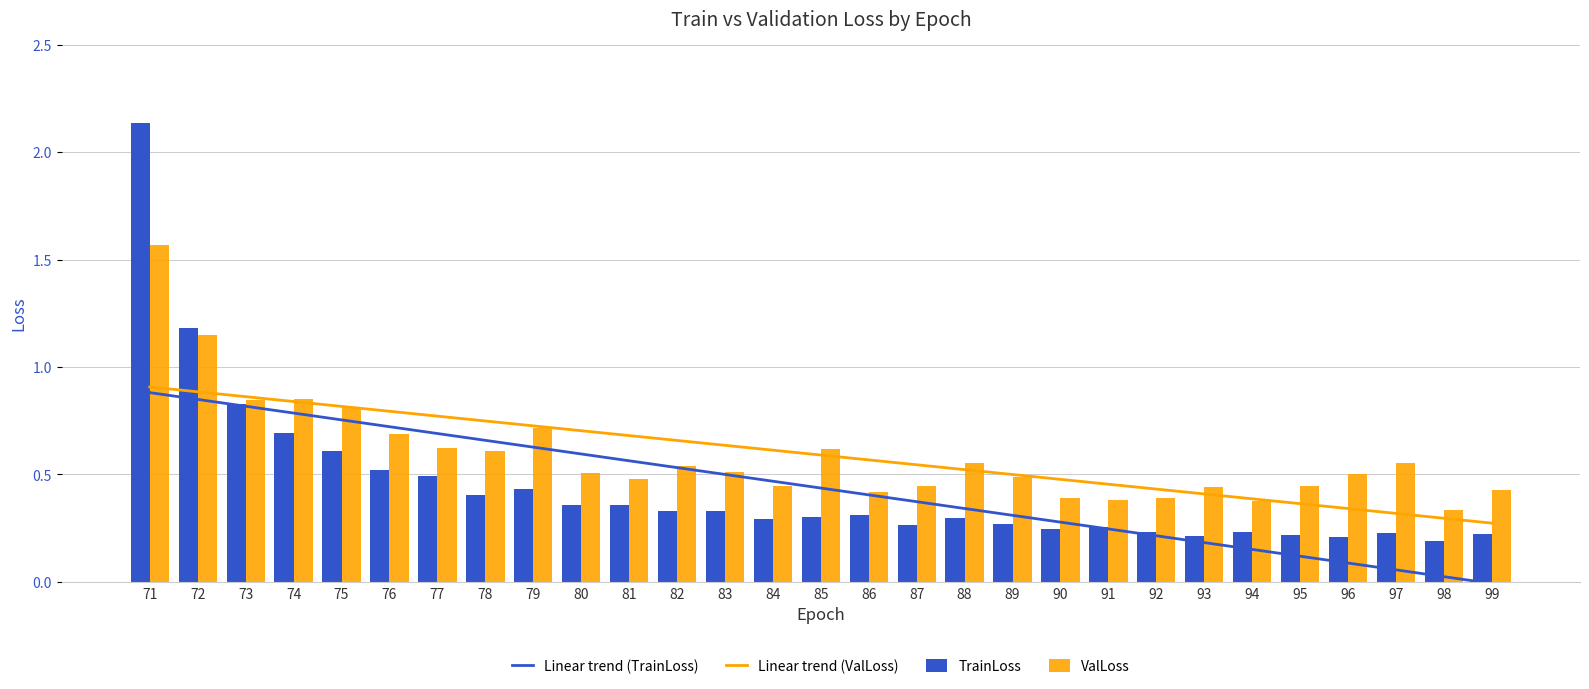

The value of Linear trend (TrainLoss) at 85 is 0.2. True or false?

False